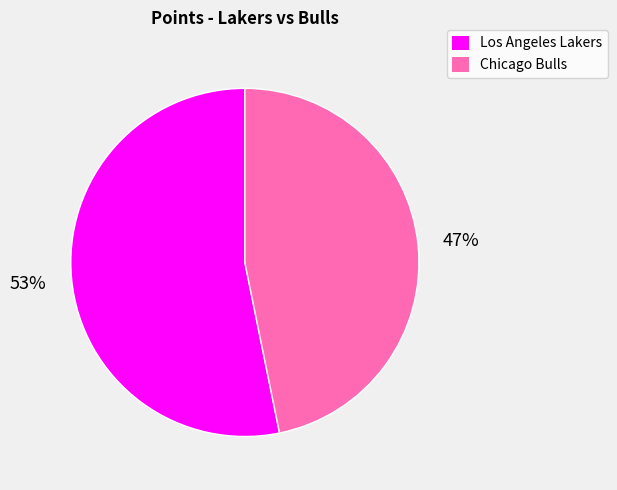

To the nearest percent, what portion does Los Angeles Lakers represent?

53%